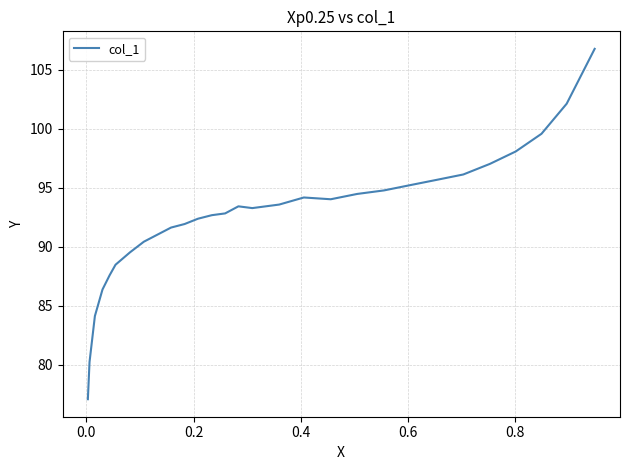

What is the difference between the maximum and minimum values?

29.7